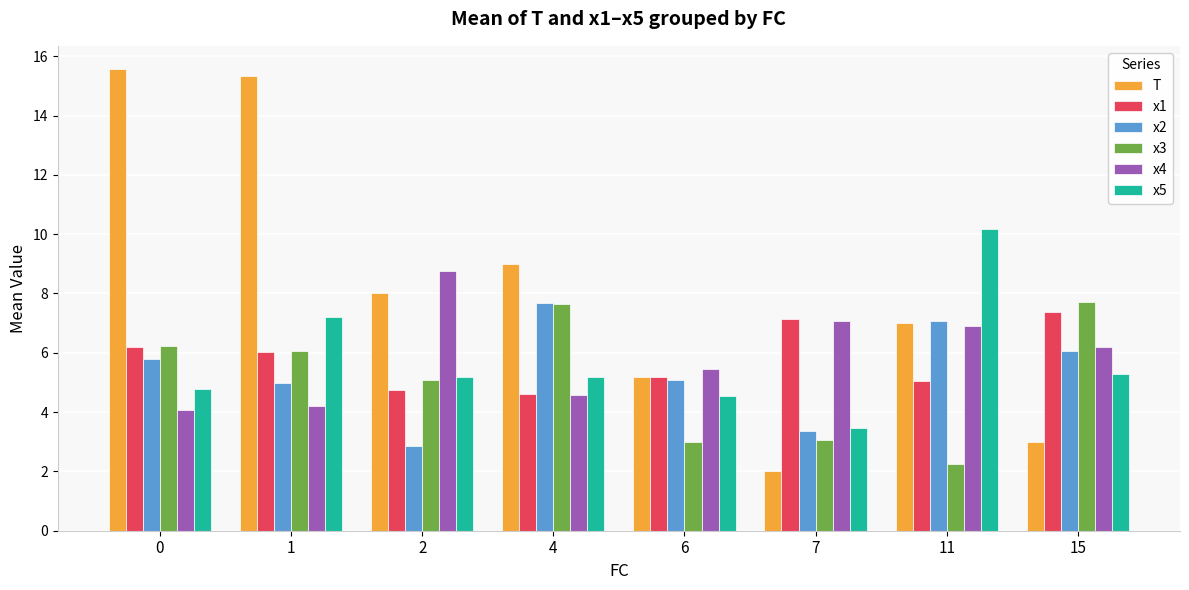

Which series changed the most between 4 and 6?

x3